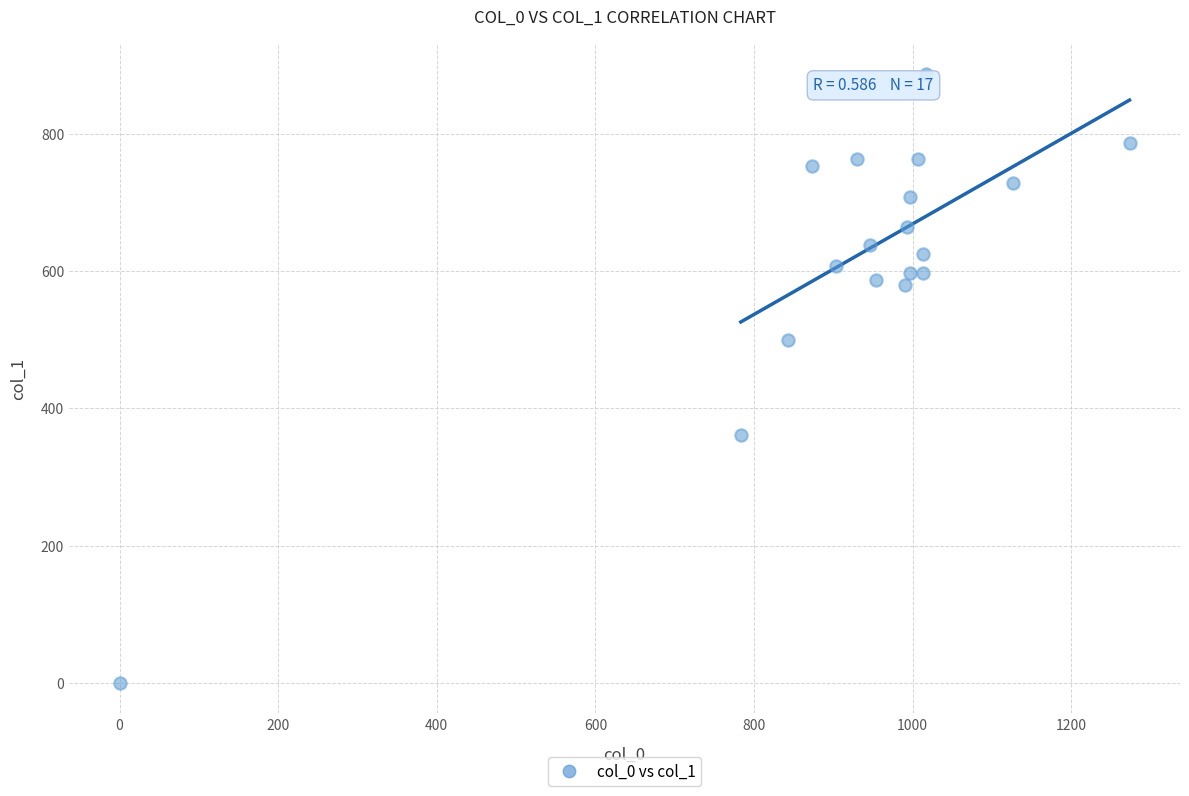

What Y value in the scatter plot is closest to 443?

499.5